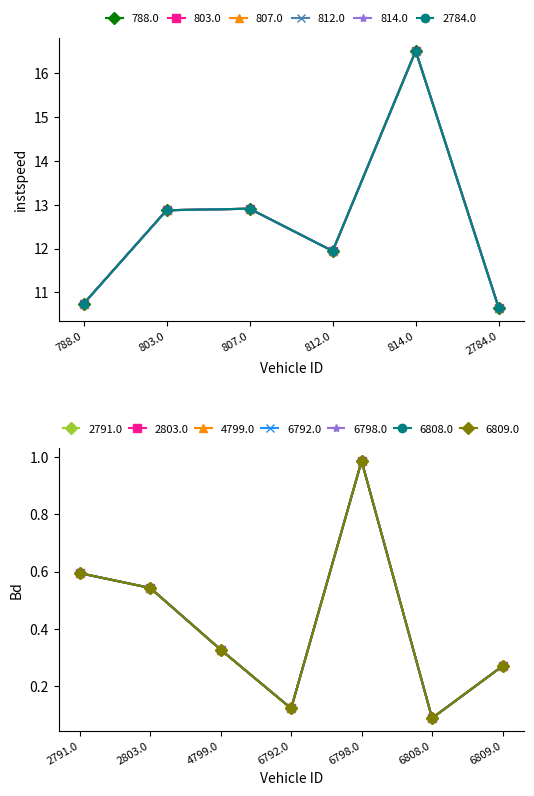

How many lines are shown in the chart?

2